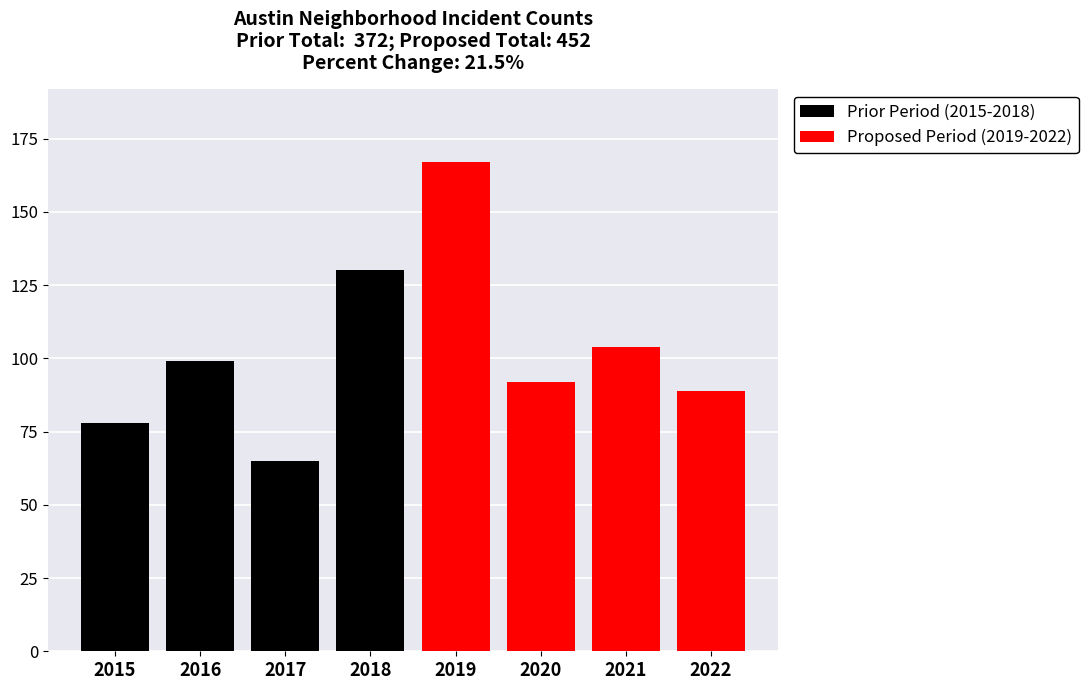

Reading right to left, transcribe all the data shown in this chart.

Prior Period (2015-2018): 130	65	99	78
Proposed Period (2019-2022): 89	104	92	167